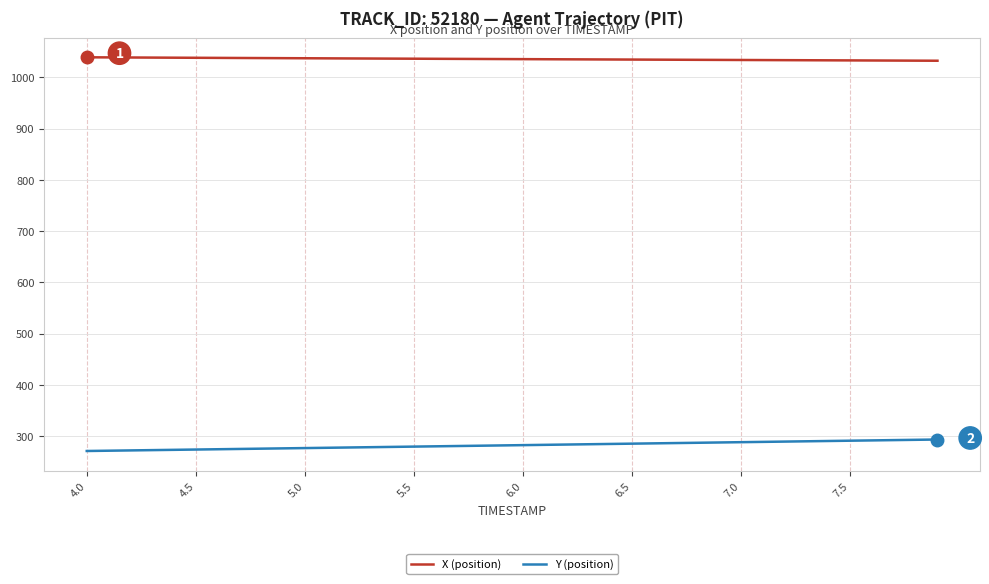

What is the minimum value shown in the chart?

270.9